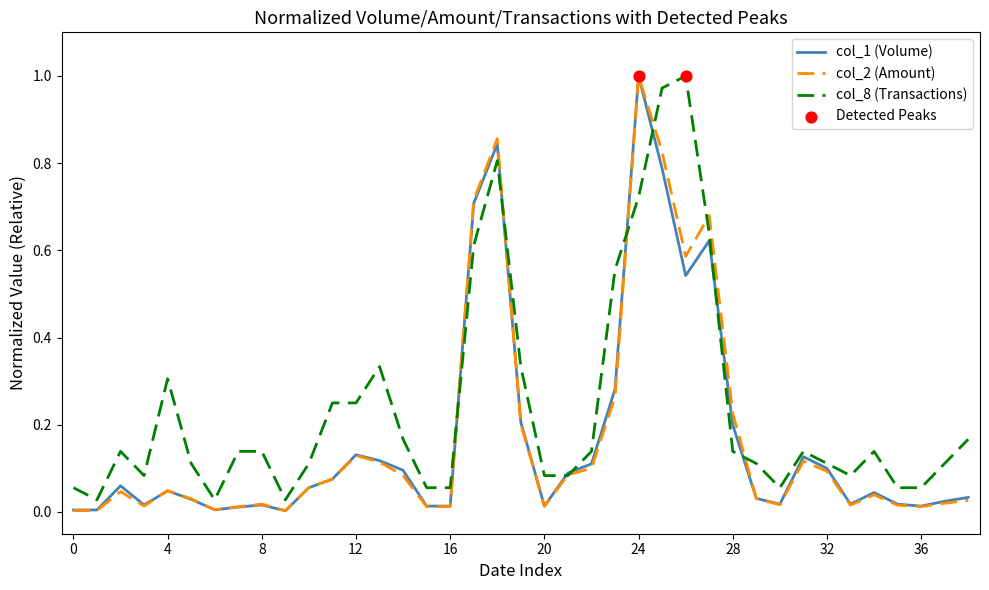

At how many categories does at least one series exceed 0?

39